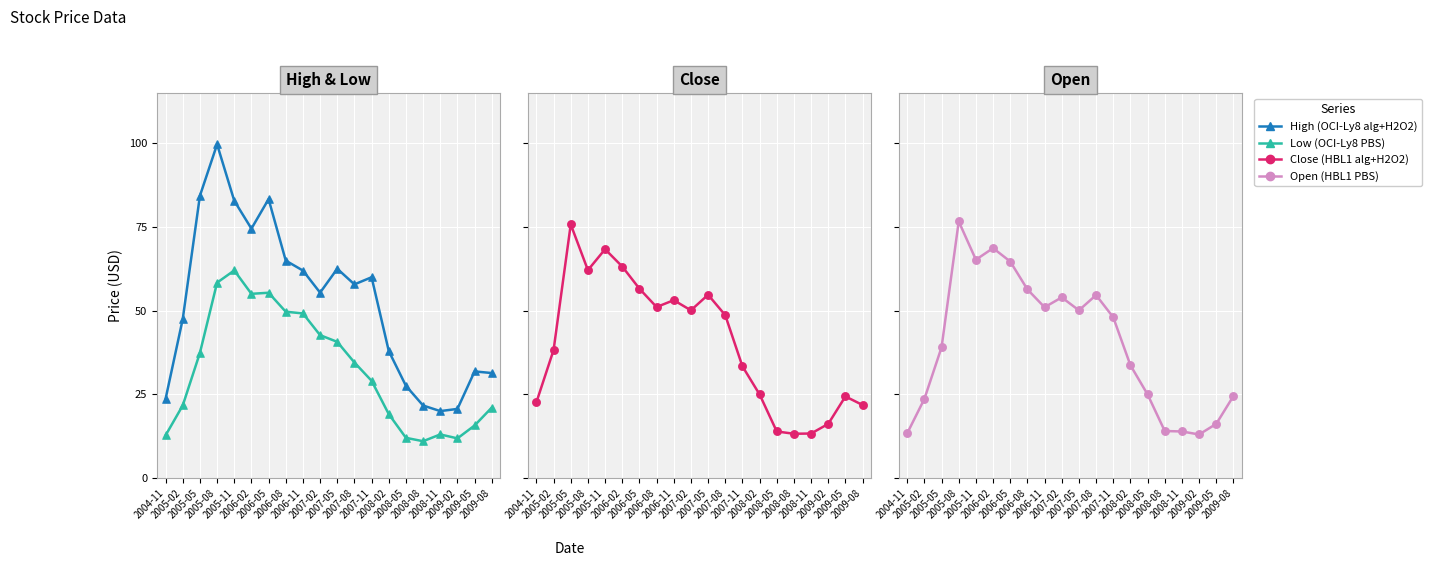

What are all the series names shown in the legend?

High, Low, Close, Open